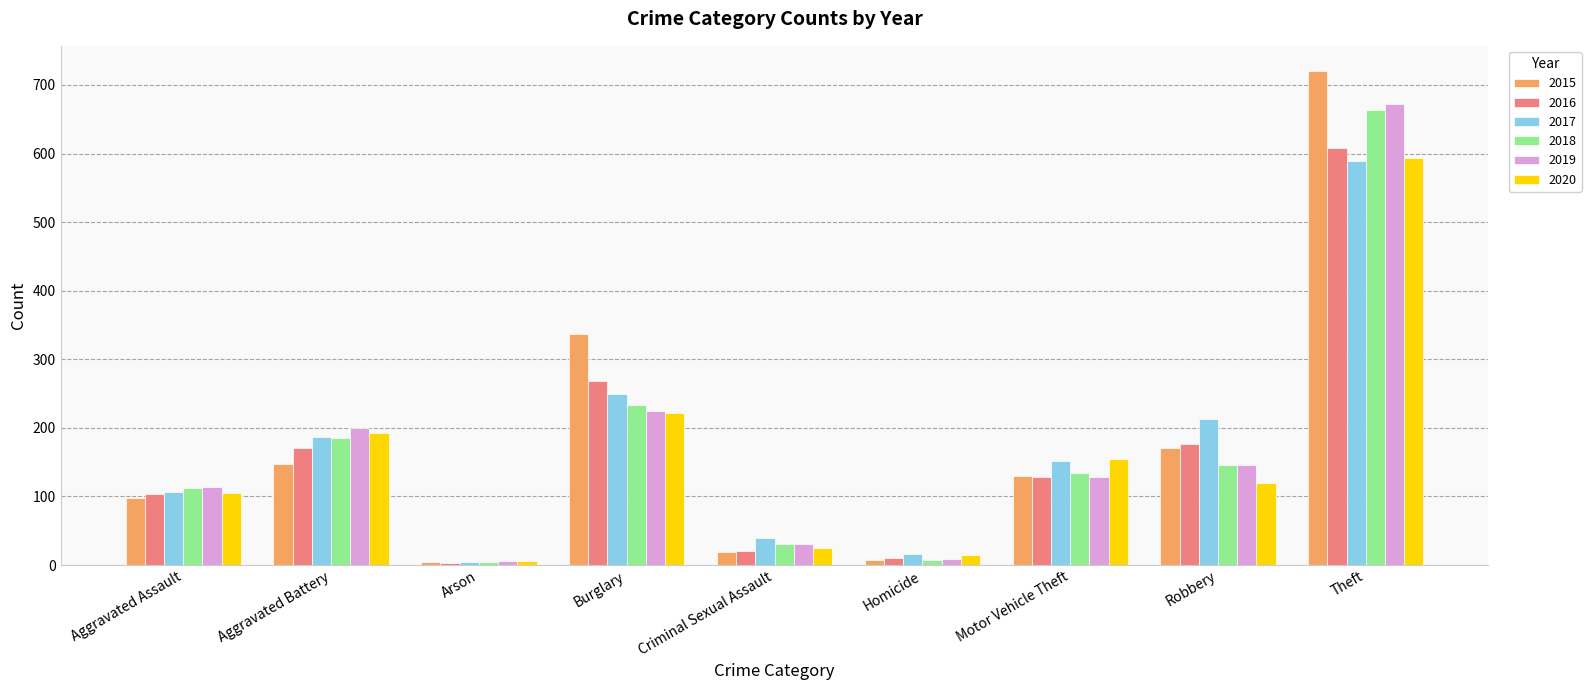

Read the 2016 value at Aggravated Battery.

170